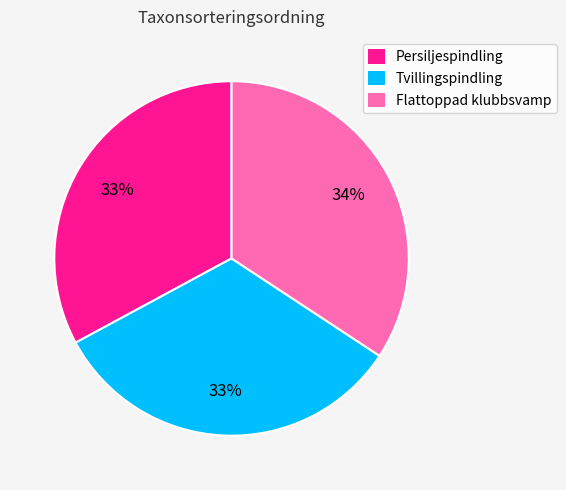

Does Flattoppad klubbsvamp account for over 50% of the chart?

No